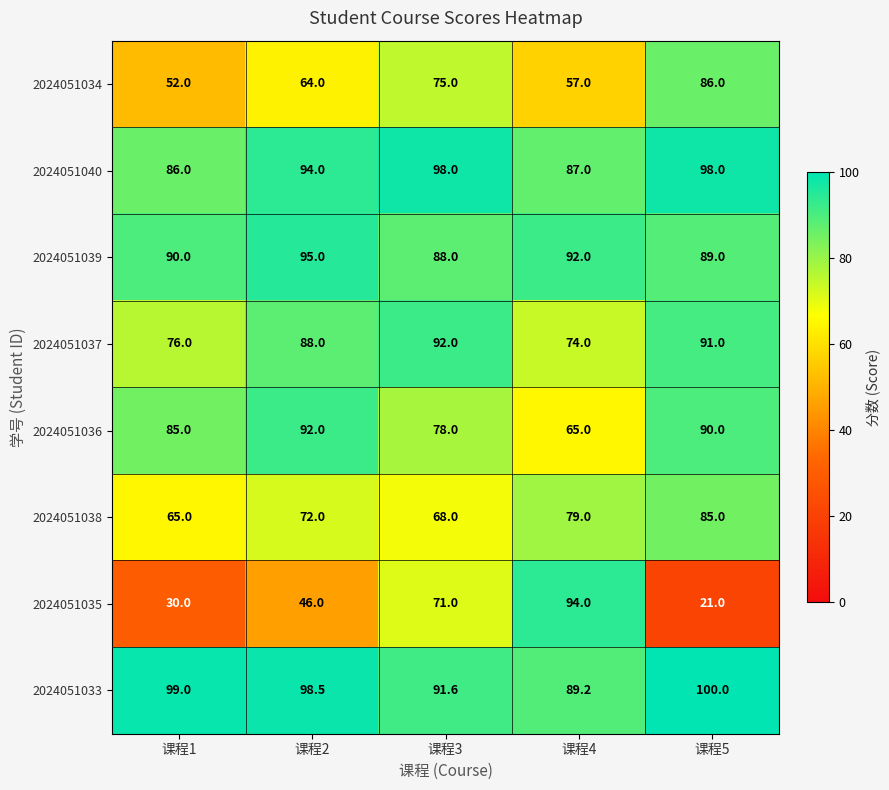

How many values in the 2024051033 series exceed 98?

3